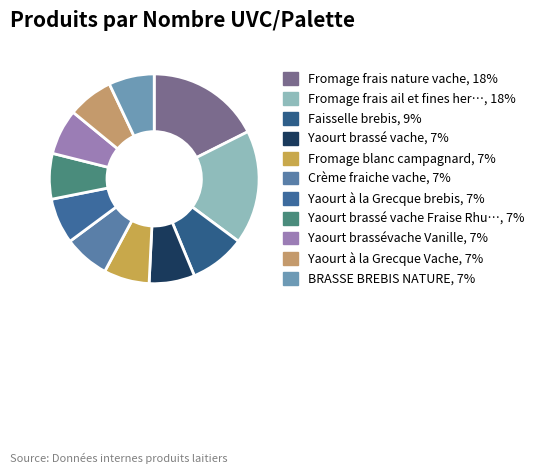

How many slices are in this pie chart?

11